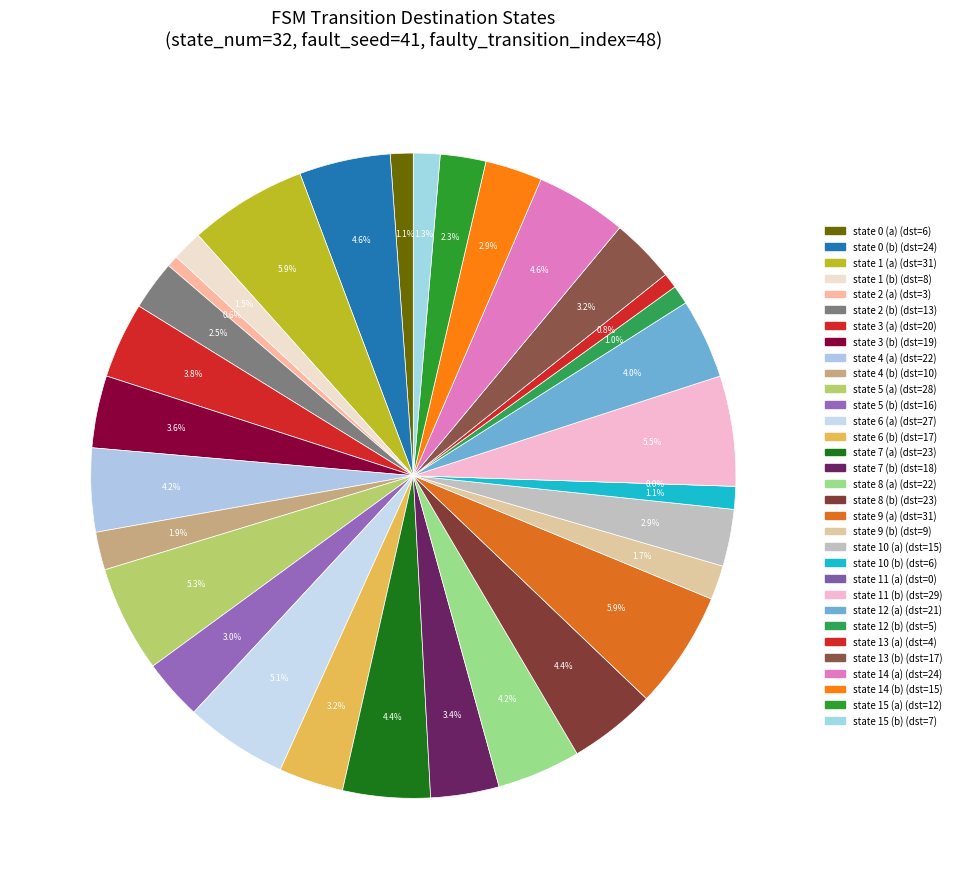

To the nearest percent, what is the average slice percentage?

3%